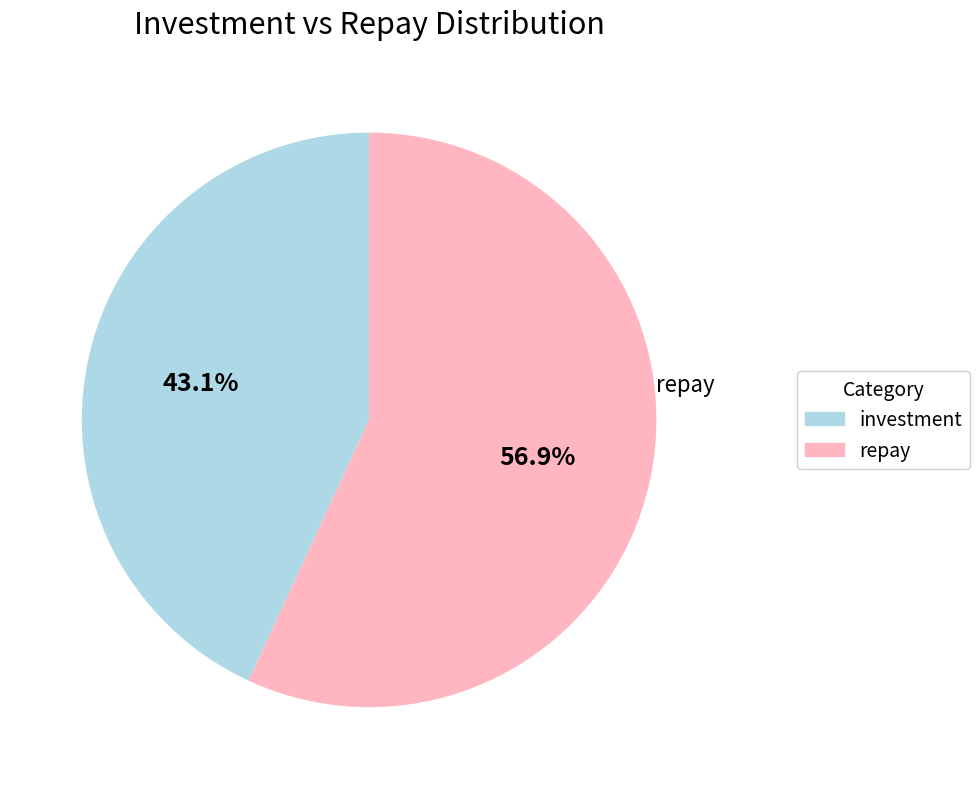

Is there any slice that represents more than half of the pie?

Yes